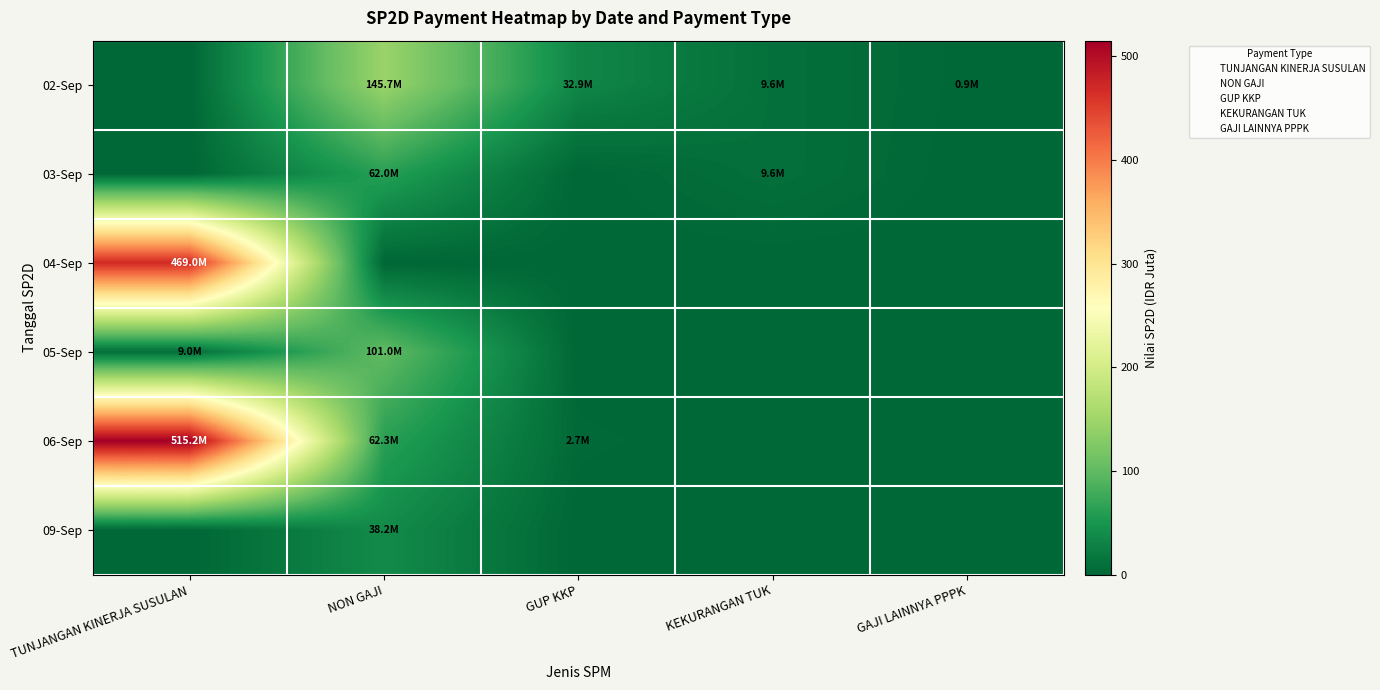

Reading left to right, list all the values displayed in this chart.

02-Sep: TUNJANGAN KINERJA SUSULAN=0.0	NON GAJI=145.7	GUP KKP=32.9	KEKURANGAN TUK=9.6	GAJI LAINNYA PPPK=0.9
03-Sep: TUNJANGAN KINERJA SUSULAN=0.0	NON GAJI=62.0	GUP KKP=0.0	KEKURANGAN TUK=9.6	GAJI LAINNYA PPPK=0.0
04-Sep: TUNJANGAN KINERJA SUSULAN=469.0	NON GAJI=0.0	GUP KKP=0.0	KEKURANGAN TUK=0.0	GAJI LAINNYA PPPK=0.0
05-Sep: TUNJANGAN KINERJA SUSULAN=9.0	NON GAJI=101.0	GUP KKP=0.0	KEKURANGAN TUK=0.0	GAJI LAINNYA PPPK=0.0
06-Sep: TUNJANGAN KINERJA SUSULAN=515.2	NON GAJI=62.3	GUP KKP=2.7	KEKURANGAN TUK=0.0	GAJI LAINNYA PPPK=0.0
09-Sep: TUNJANGAN KINERJA SUSULAN=0.0	NON GAJI=38.2	GUP KKP=0.0	KEKURANGAN TUK=0.0	GAJI LAINNYA PPPK=0.0